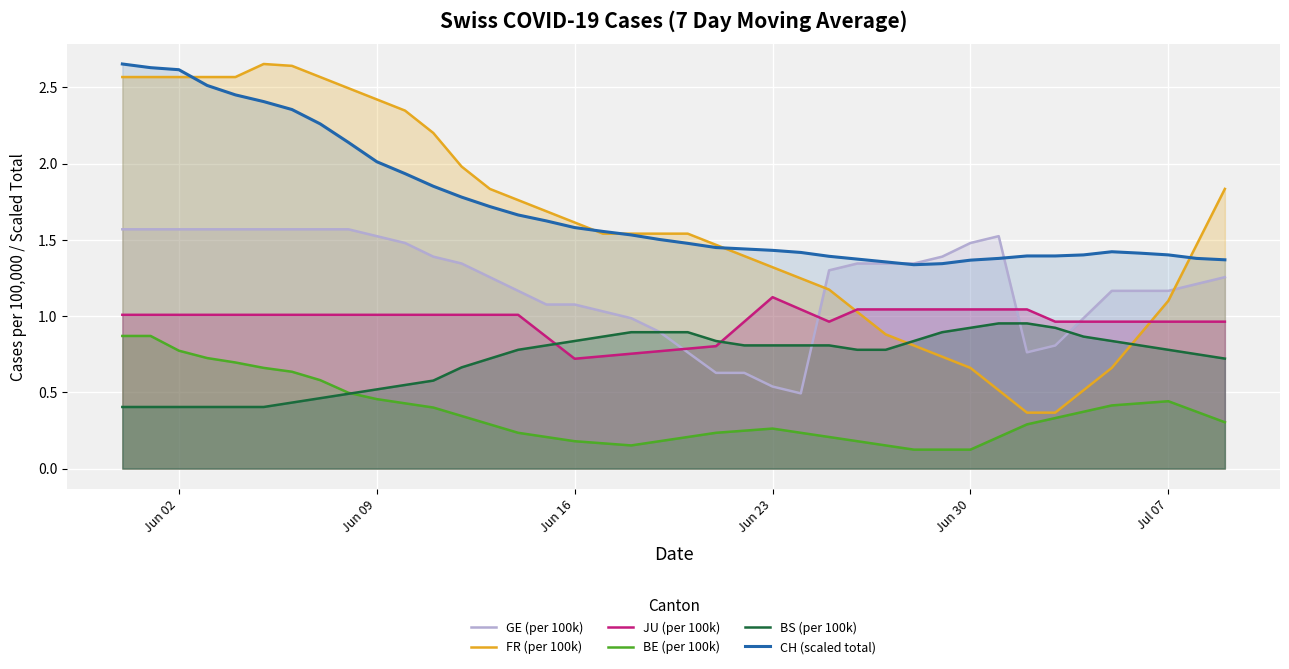

What is the total value across all series at Jun 23?

5.5